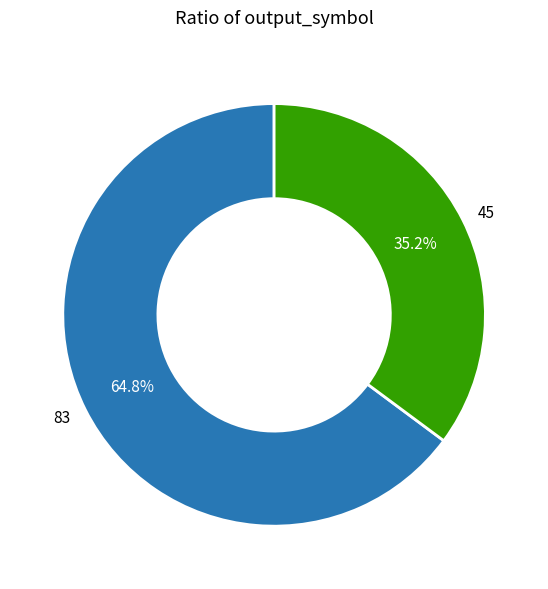

Does any single category account for the majority?

Yes